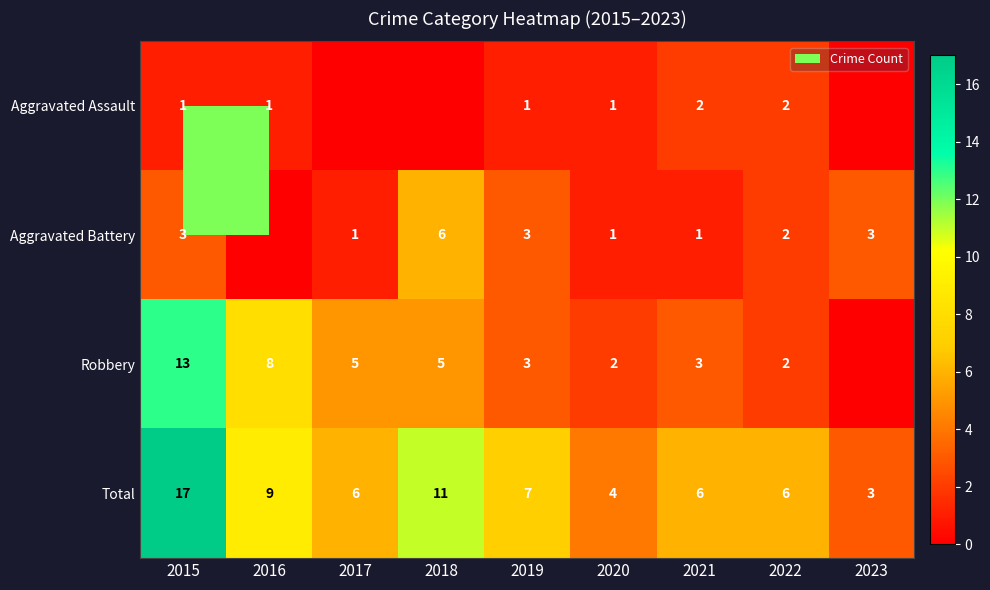

What is the maximum value for Total?

17